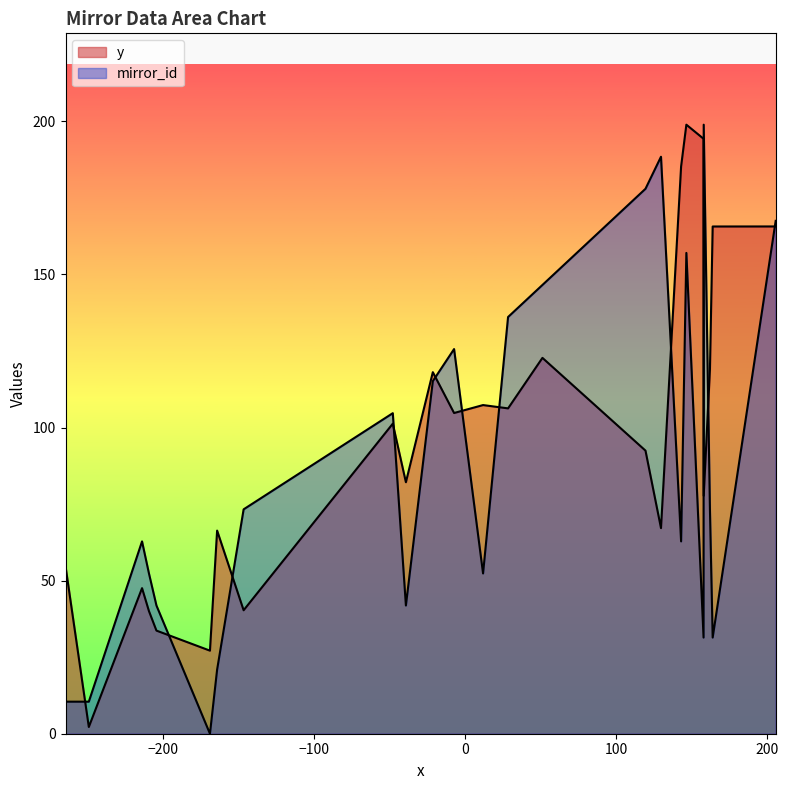

Rank the series at 0 from highest to lowest value.

y, mirror_id